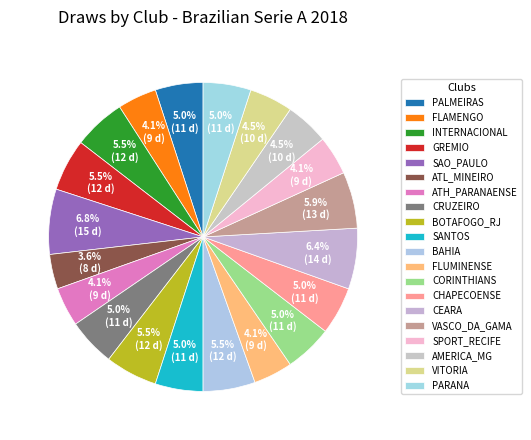

Count the number of slices in the pie.

20